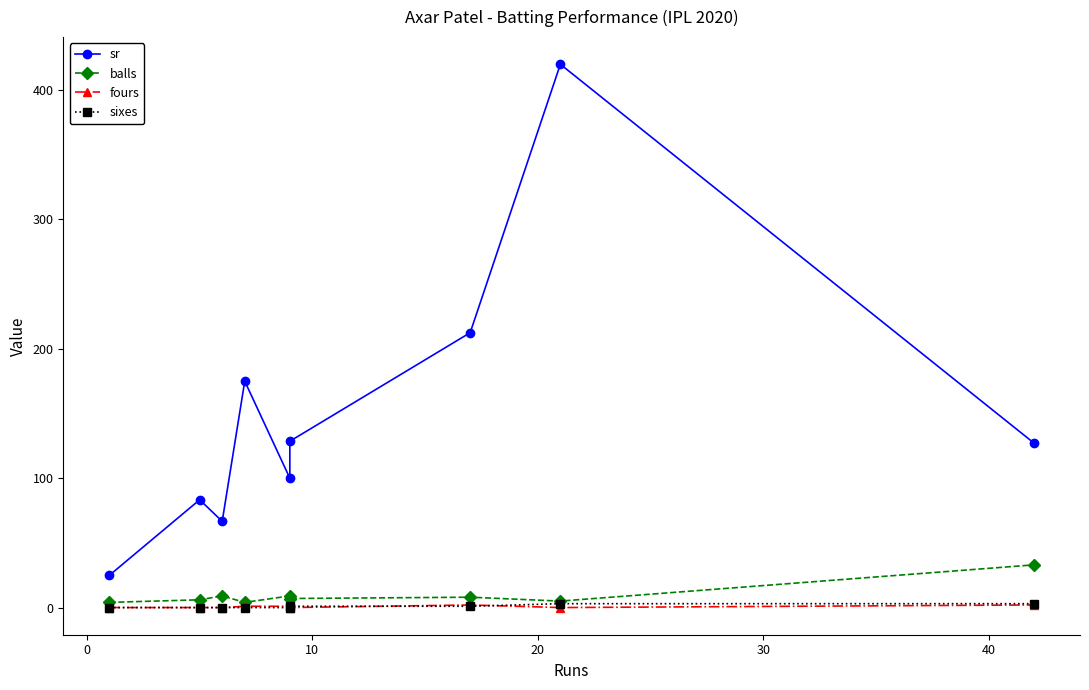

After their last crossing, which series has the higher values: sixes or fours?

sixes